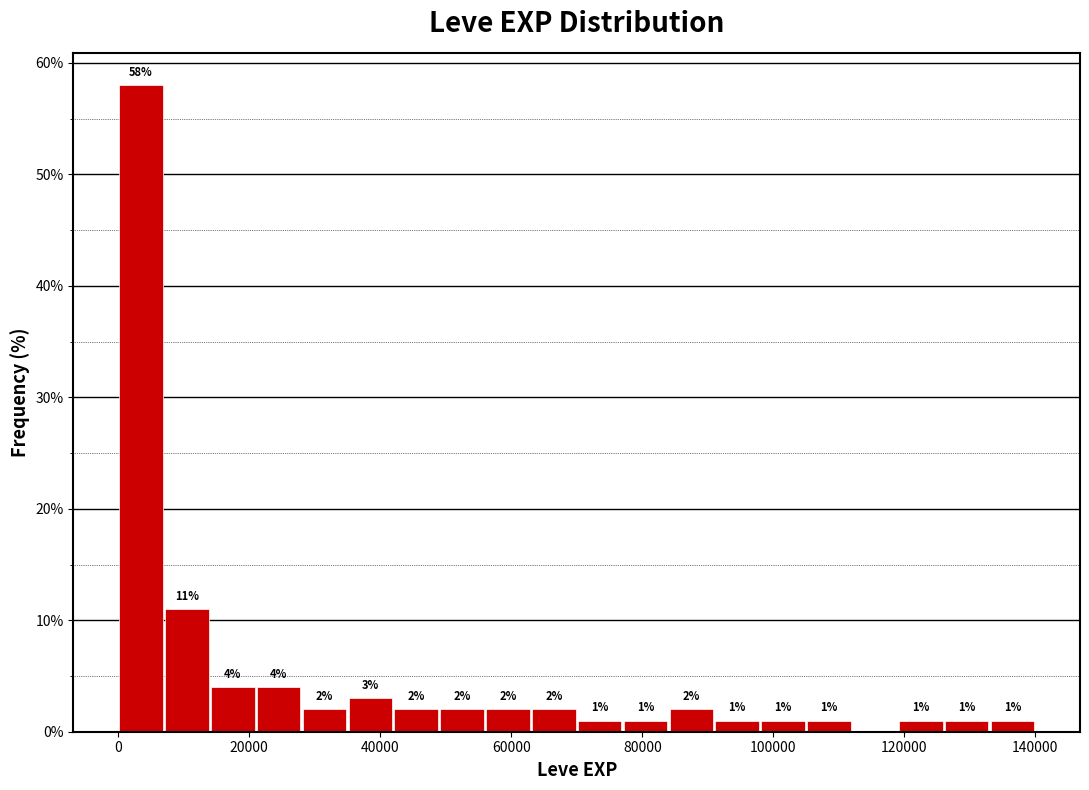

Read against the x-axis, roughly where is the centre of the tallest bar?

4000